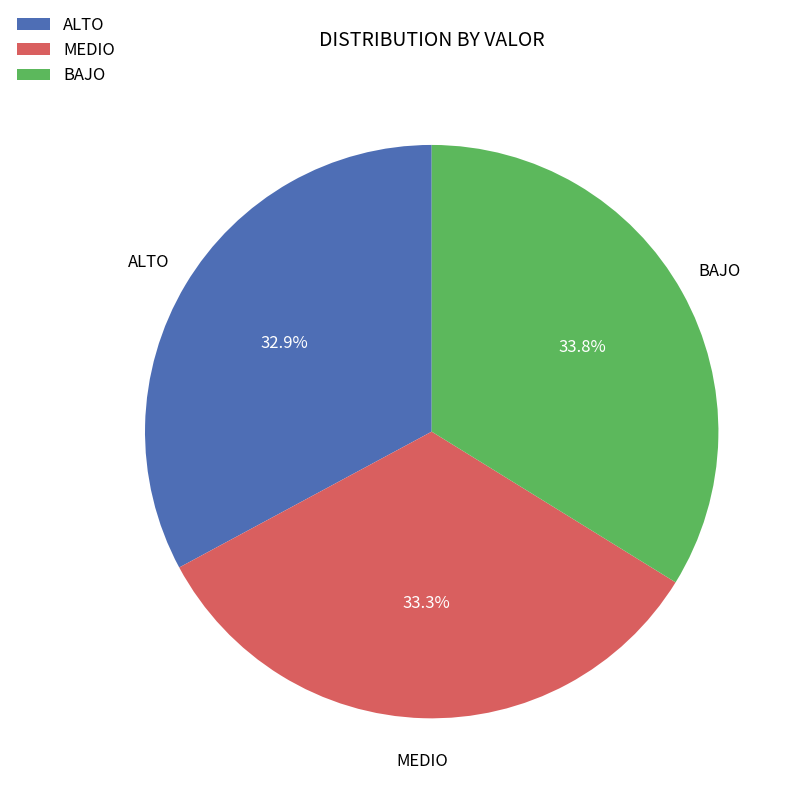

Approximately how many times larger is the value at ALTO compared to MEDIO?

1.0